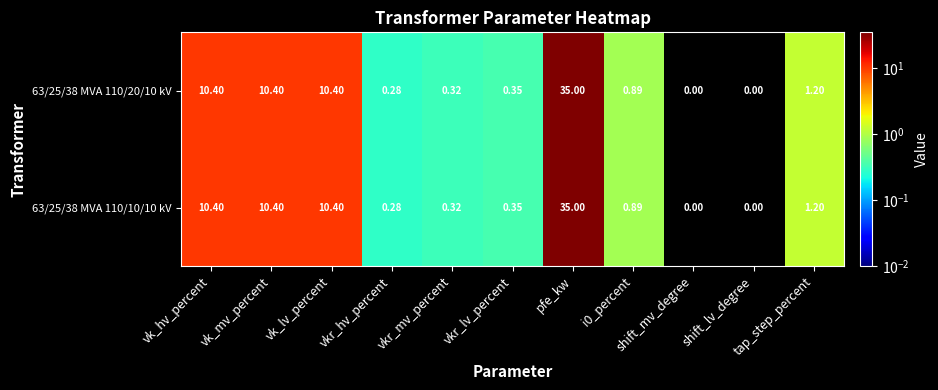

Count the number of categories in the chart.

11